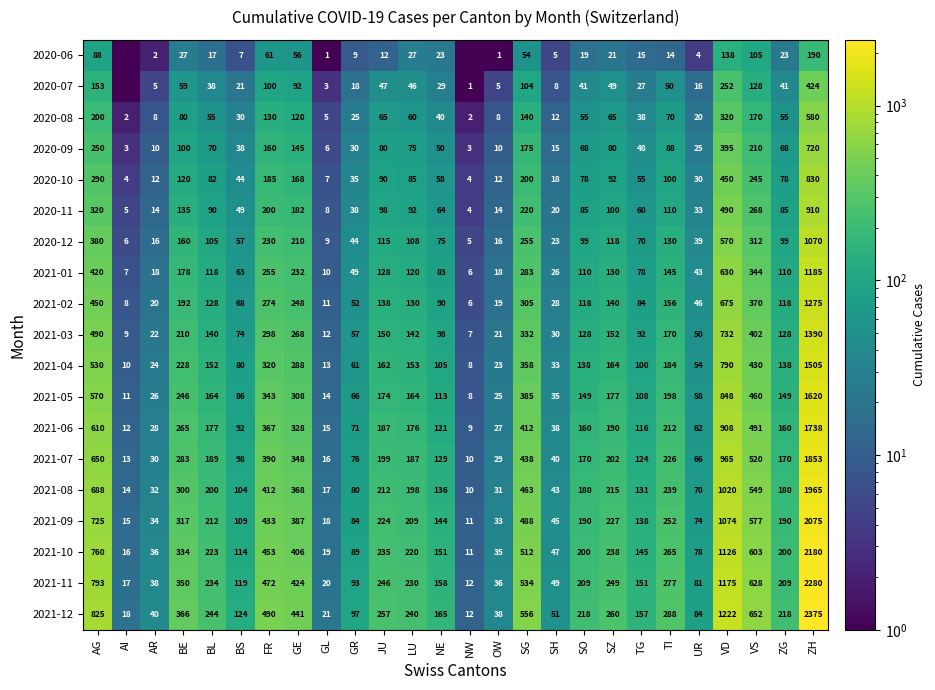

Between GL and SH, which is larger?

SH